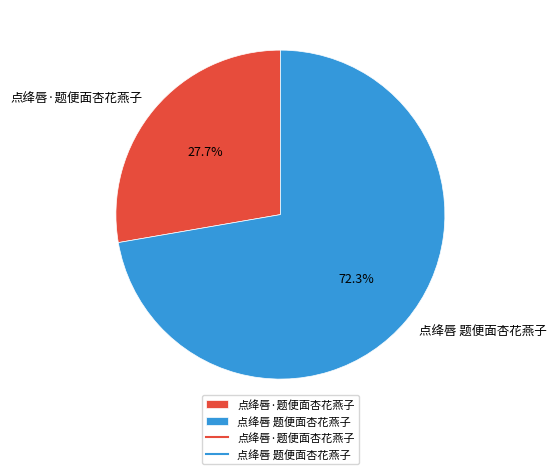

Does any single category account for the majority?

Yes